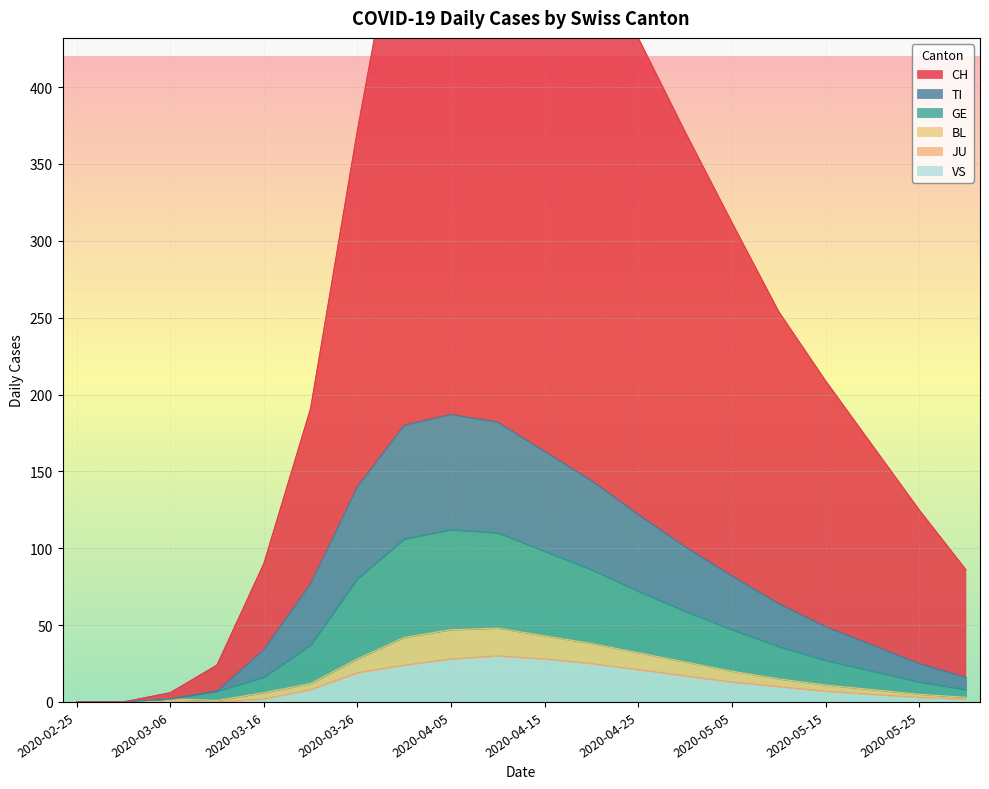

Does the chart display data point markers on the line(s)?

No